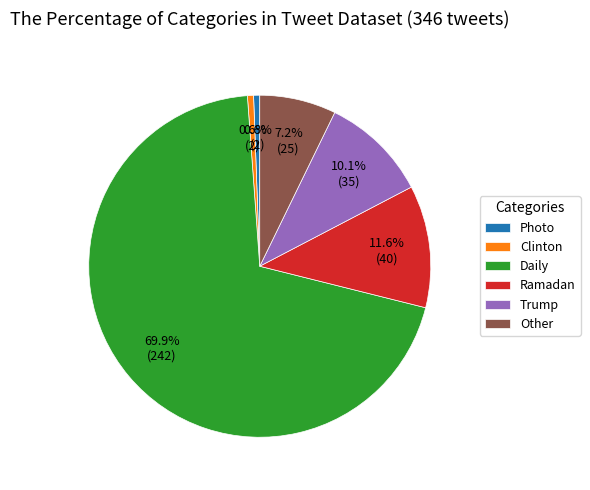

Between Daily and Trump, which is larger?

Daily